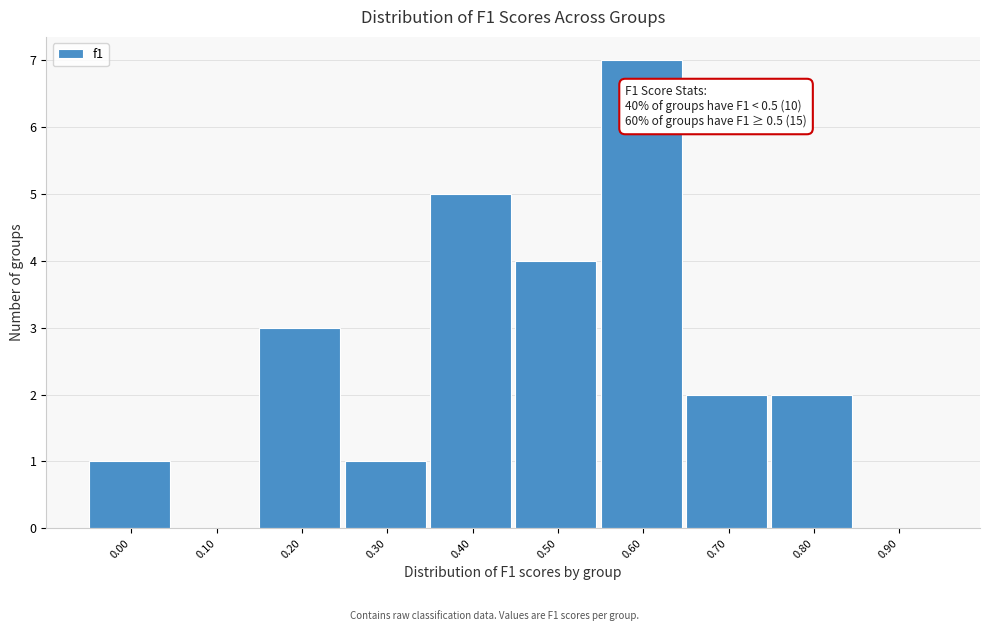

Reading left to right, list all the values displayed in this chart.

0.00=1	0.10=0	0.20=3	0.30=1	0.40=5	0.50=4	0.60=7	0.70=2	0.80=2	0.90=0